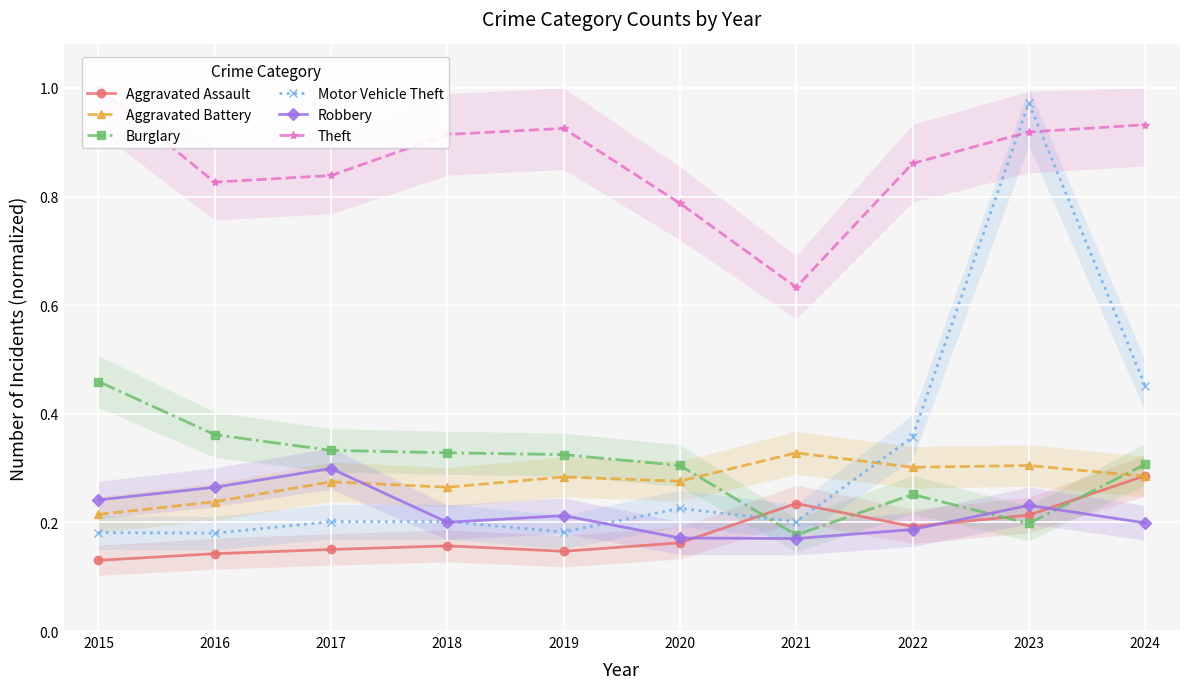

The value of Burglary at 2022 is 0.3. True or false?

False